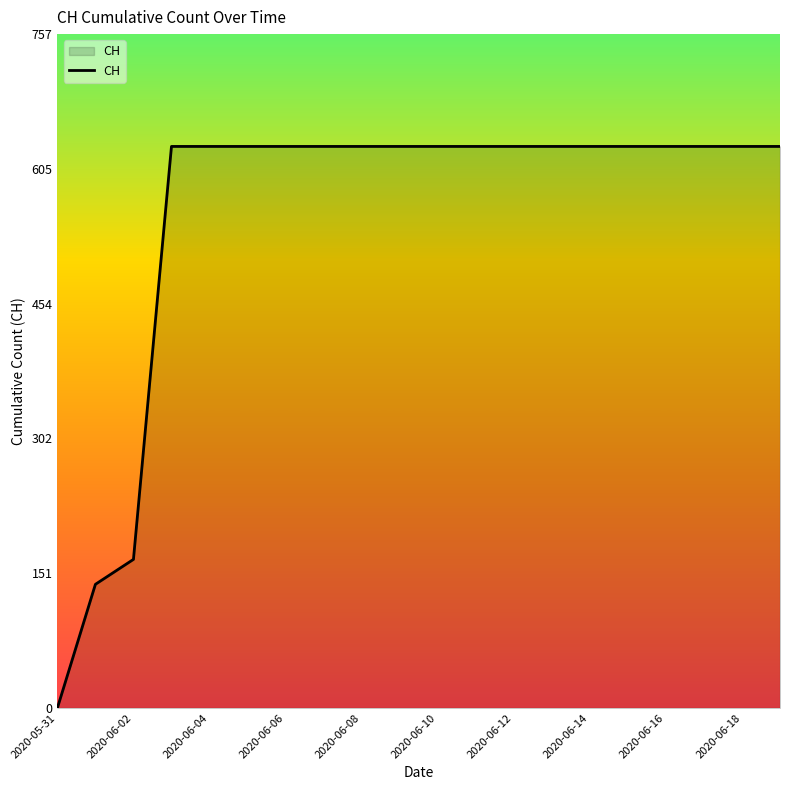

What is the difference between the maximum and minimum values?

631